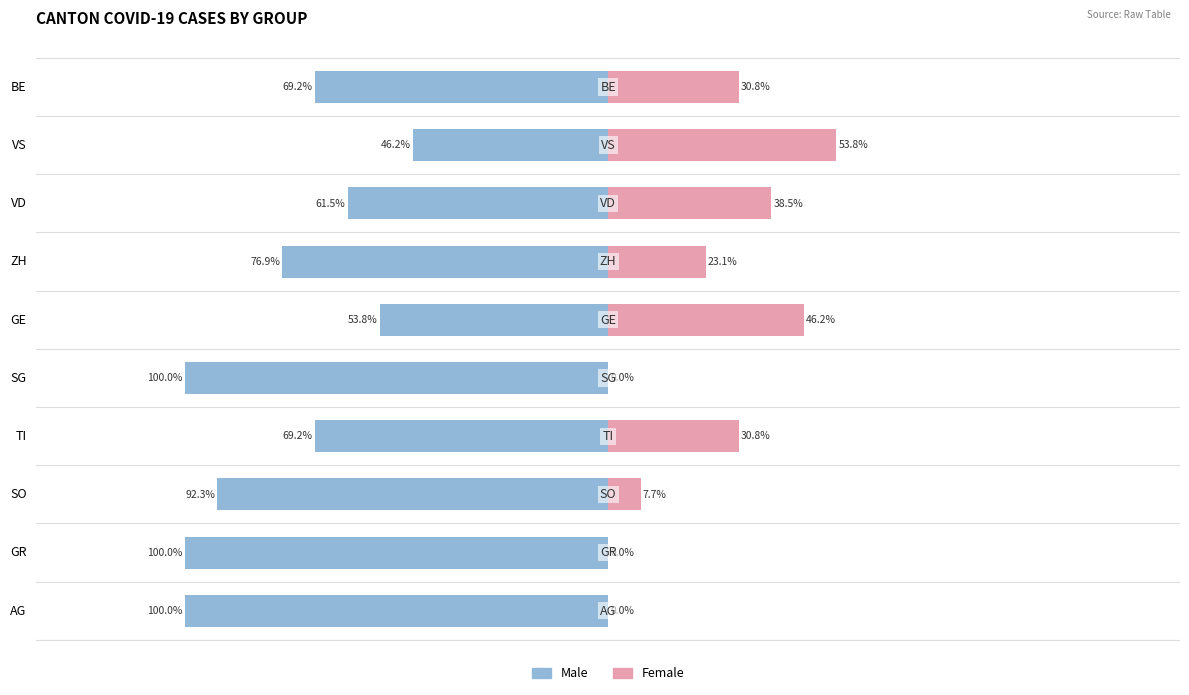

What is the average value of the Male series?

-76.9